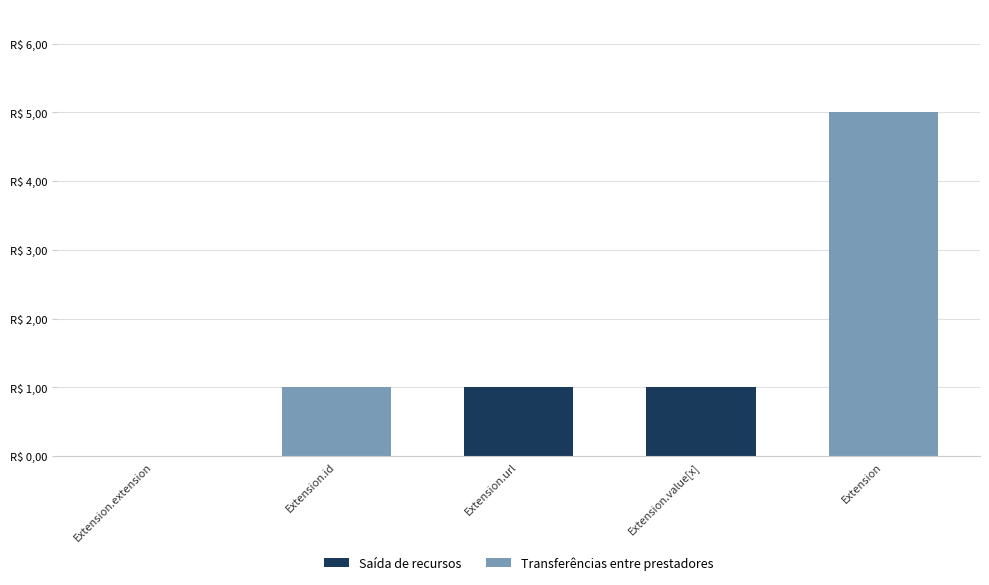

What are all the series names shown in the legend?

Saída de recursos, Transferências entre prestadores